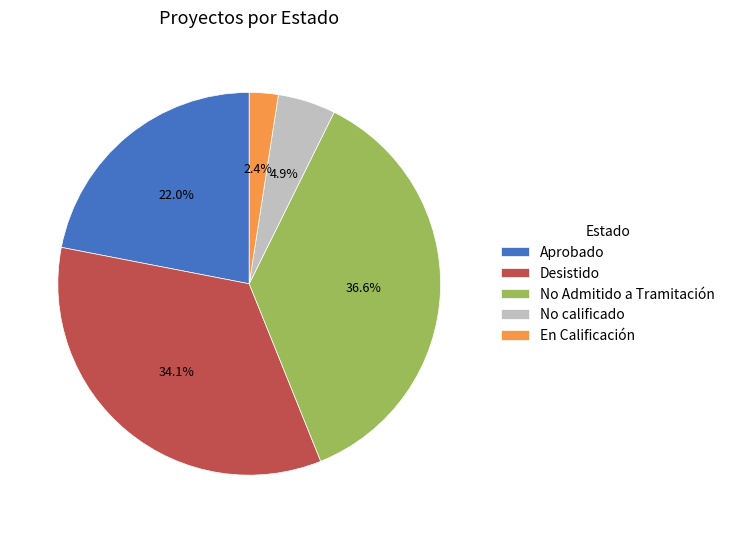

Does No calificado represent more than half of the total?

No